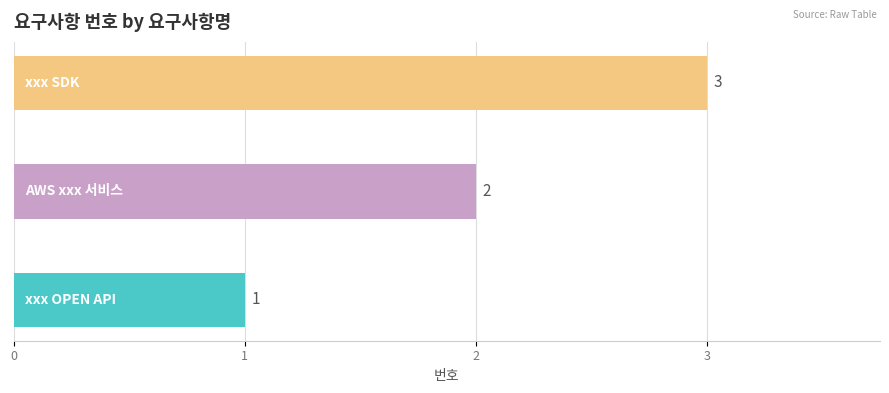

Rank the categories by value from highest to lowest.

xxx SDK, AWS xxx 서비스, xxx OPEN API